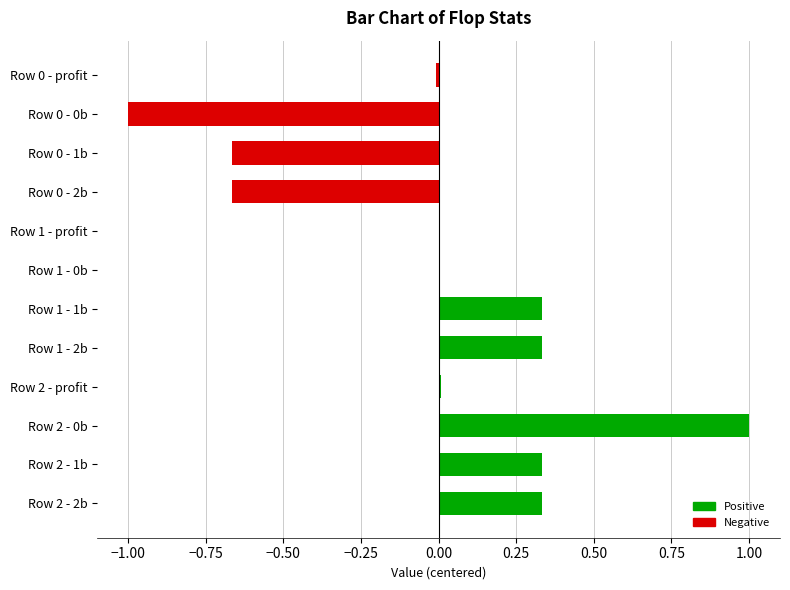

True or false: the data shows -0.0 at Row 0 - profit.

True